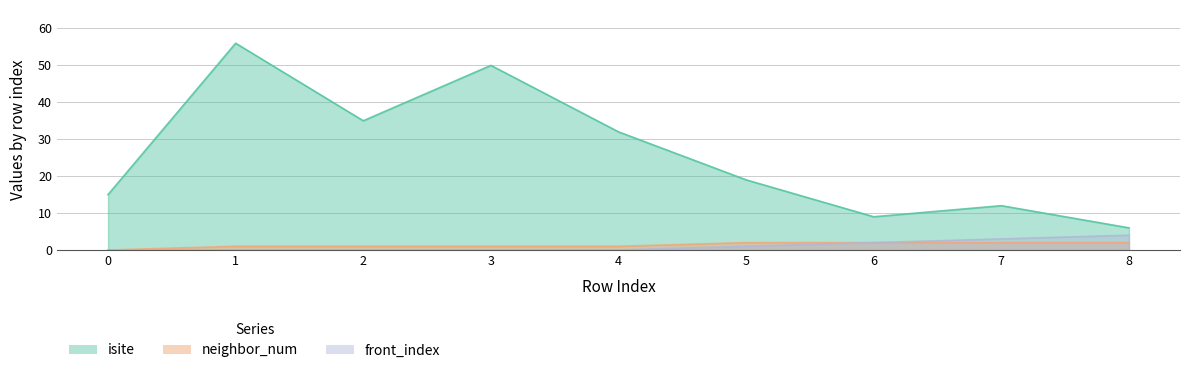

The value of front_index at 4 is -1. True or false?

False